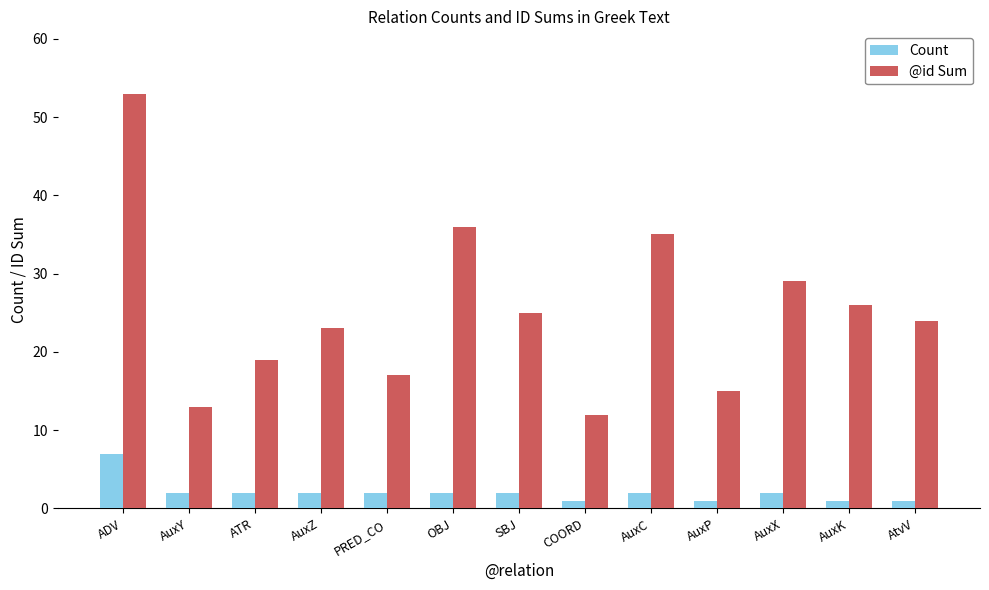

What is the value of the Count bar at the 5th from the left?

2